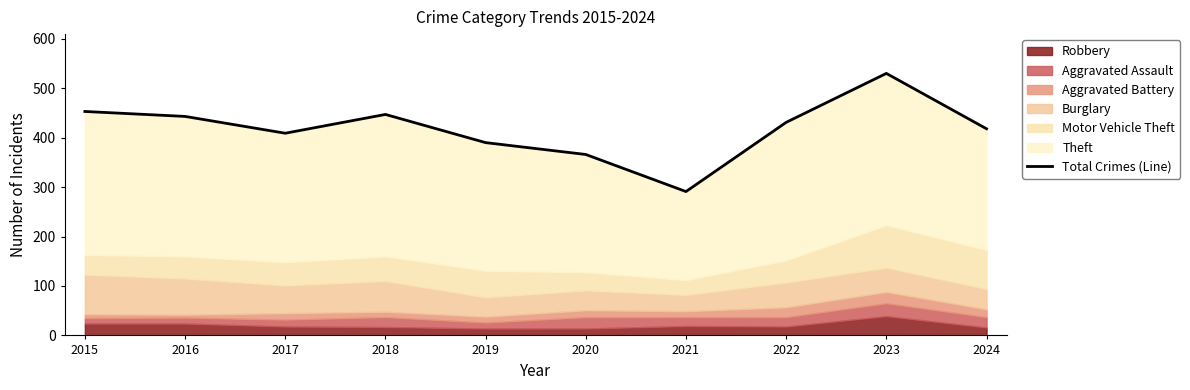

What is the sum of the values at 2020 and 2023?

896